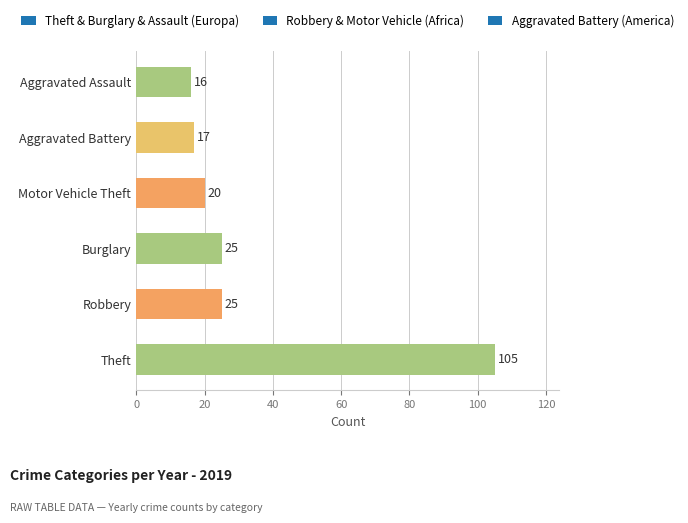

What is the change in value from Robbery to Aggravated Assault?

-9